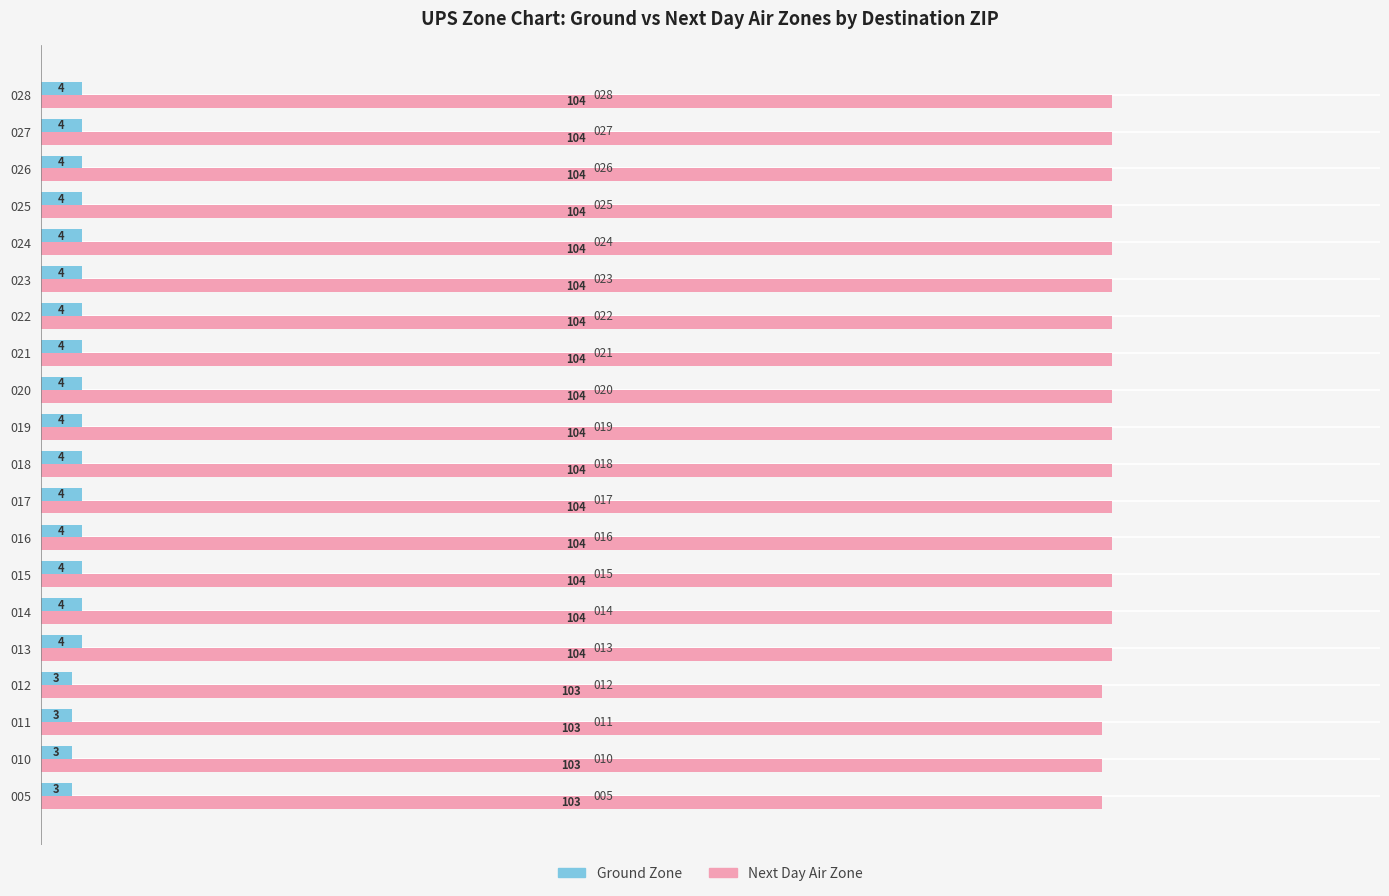

How many distinct data groups are displayed?

2